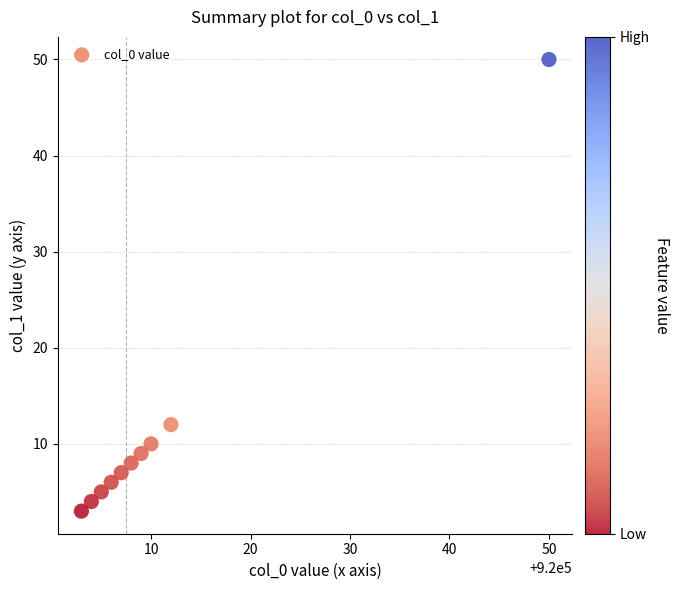

What is the average X value?

920011